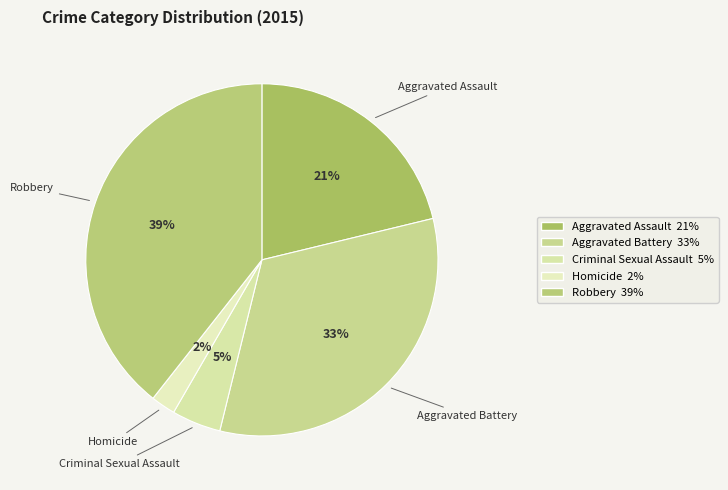

True or false: Criminal Sexual Assault accounts for 5% of the total.

True